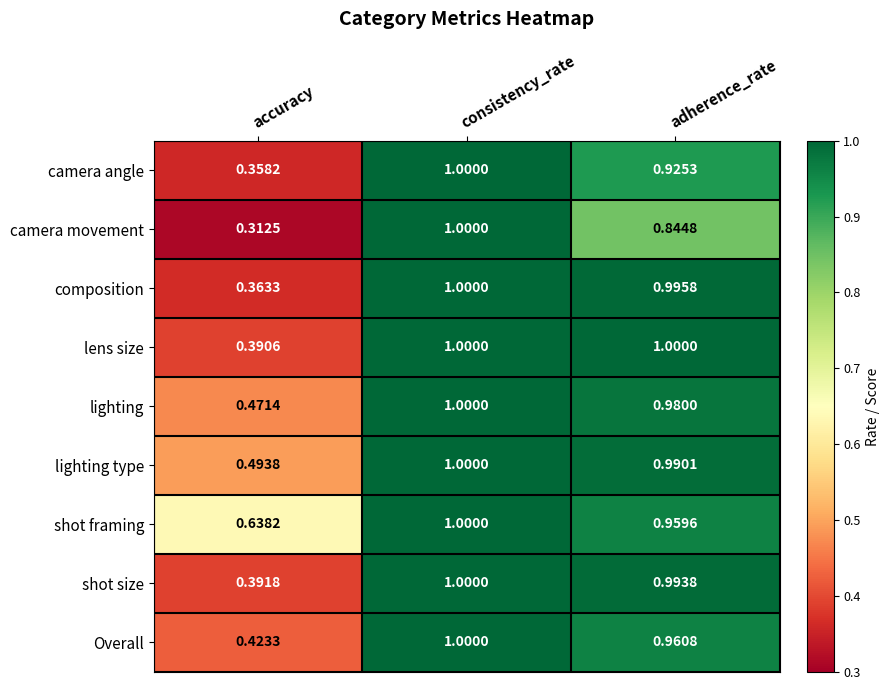

Which series has the largest total across all categories?

shot framing